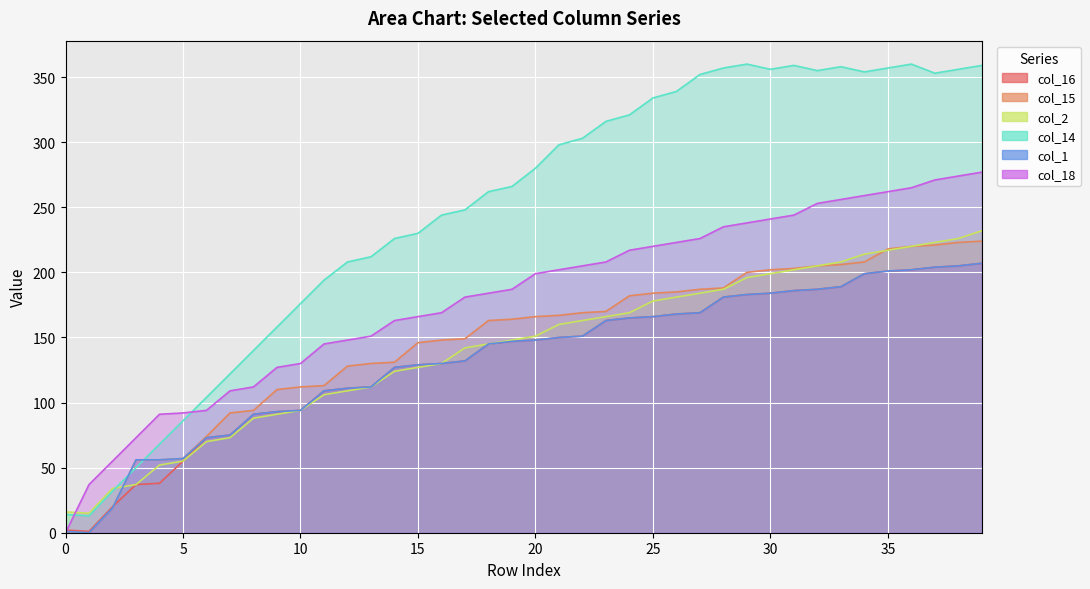

At 36, list the series in order from smallest to largest.

col_16, col_1, col_15, col_2, col_18, col_14